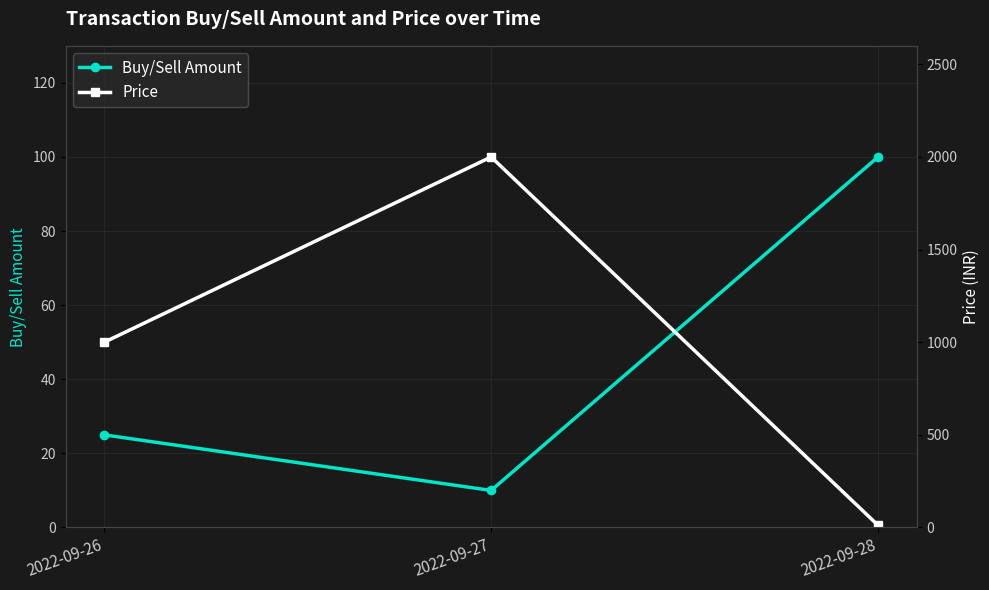

What is the sum of the Price values at 2022-09-27 and 2022-09-26?

3000